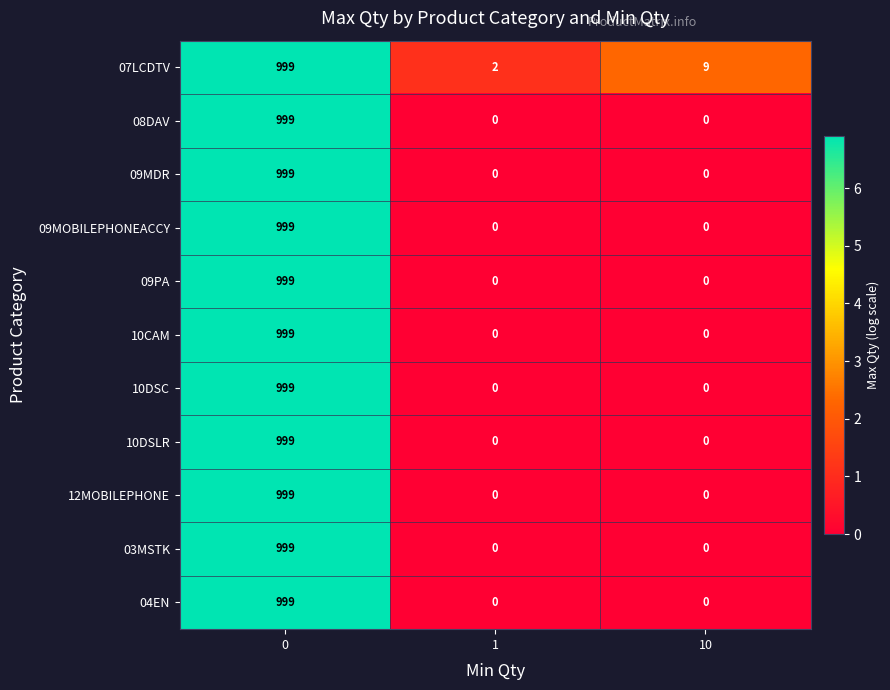

Count the 03MSTK values in the range 0 to 999.

3